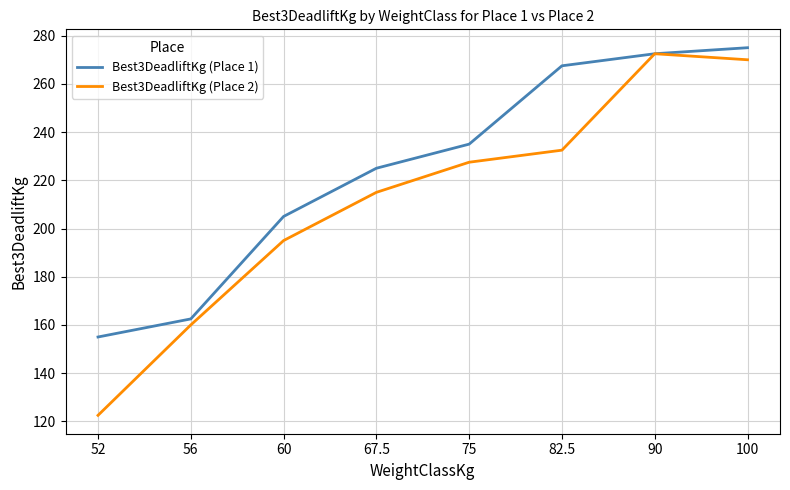

Between 56 and 67.5, which series saw the biggest shift?

Best3DeadliftKg (Place 1)